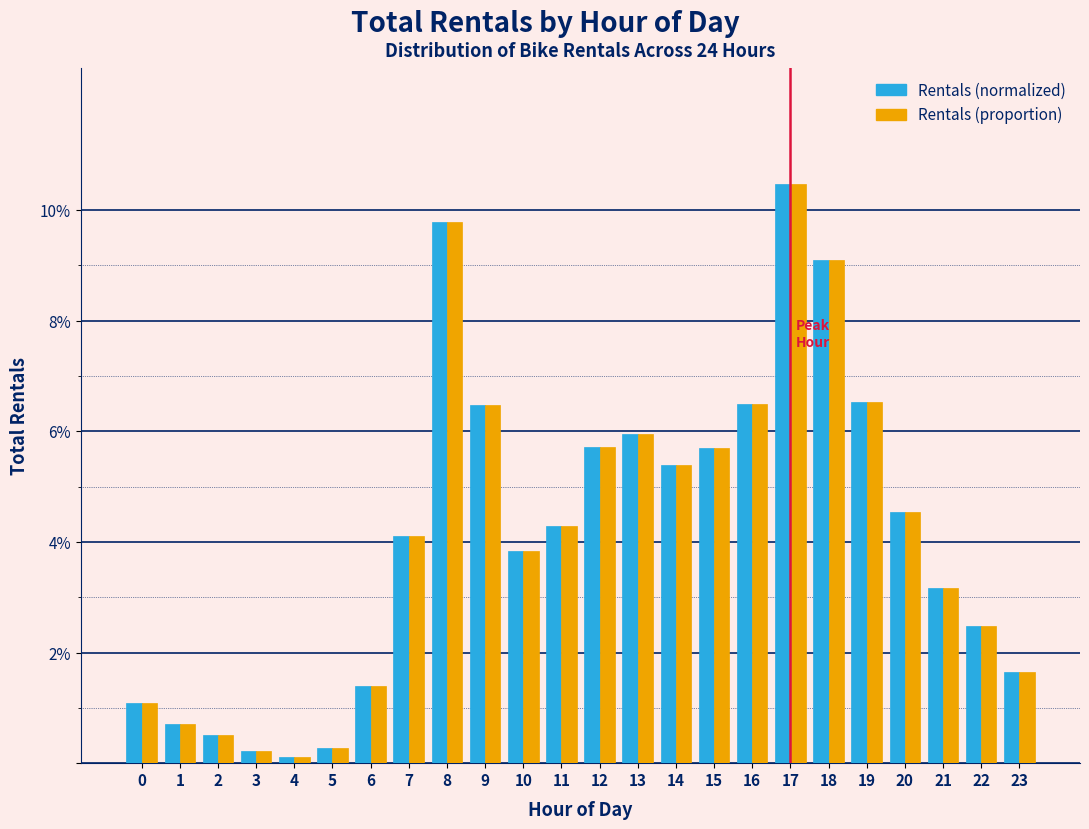

What are all the series names shown in the legend?

Rentals (normalized), Rentals (proportion)